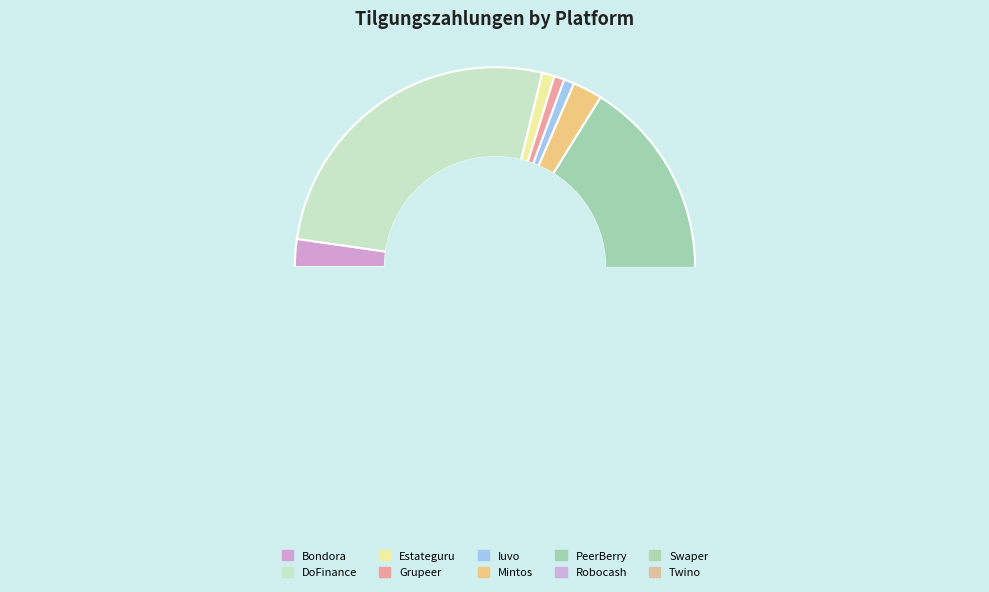

Is there any slice that represents more than half of the pie?

No